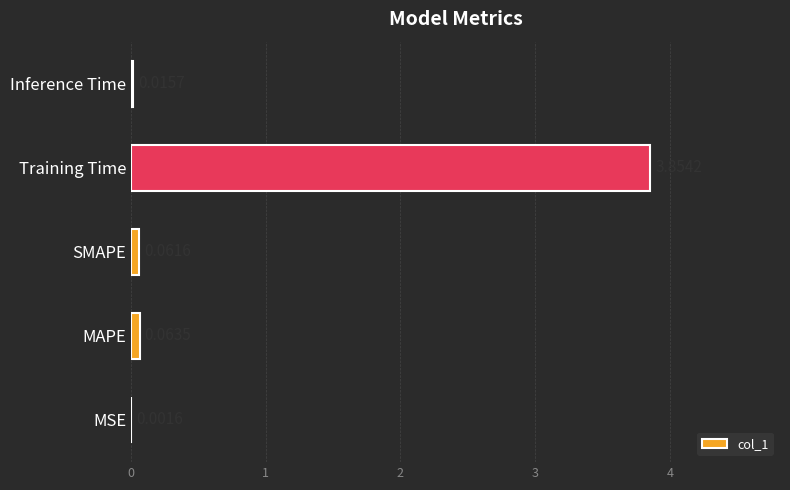

What is the sum of all values?

4.0